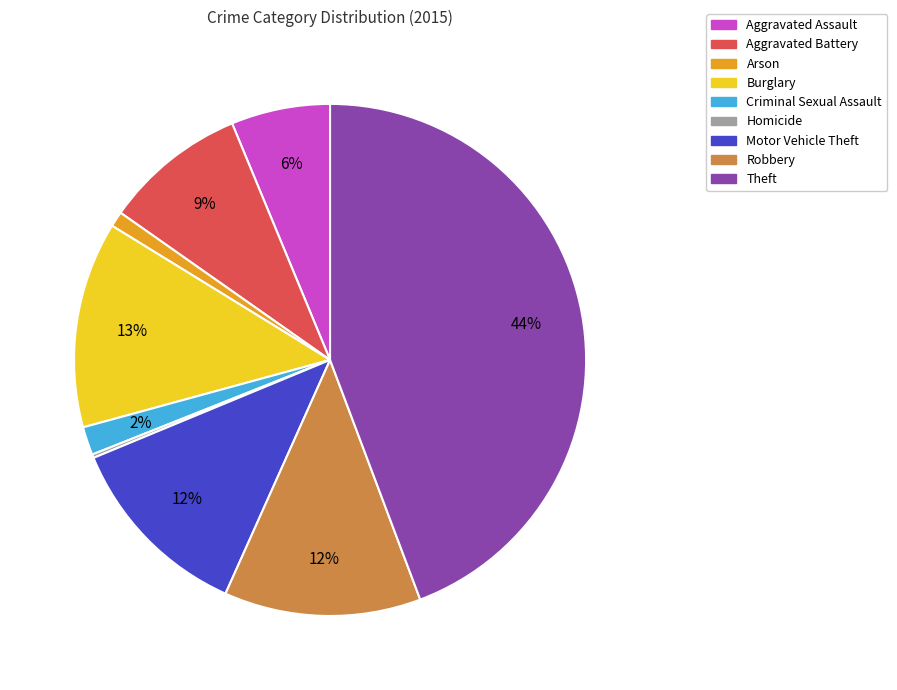

Is it true that Arson is 1% of the pie?

True